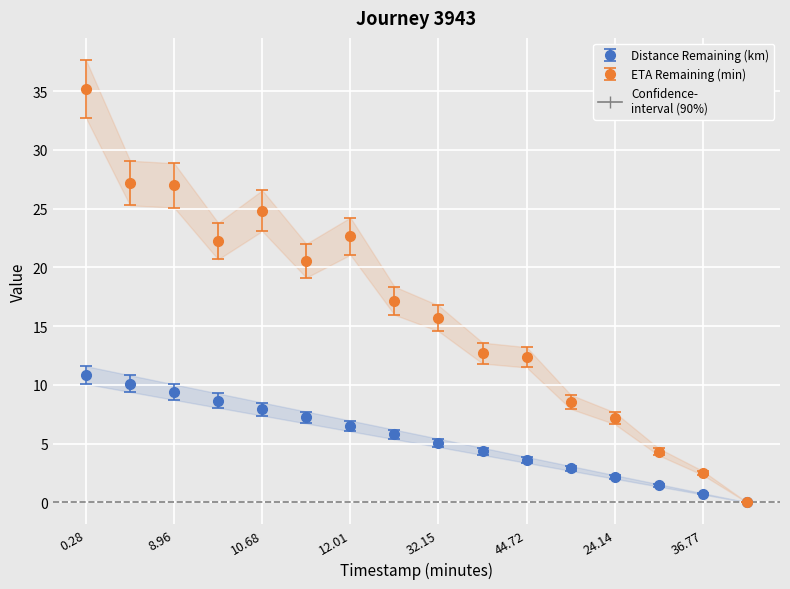

What is the difference between the maximum and second lowest values in the distance_remaining_km series?

10.1